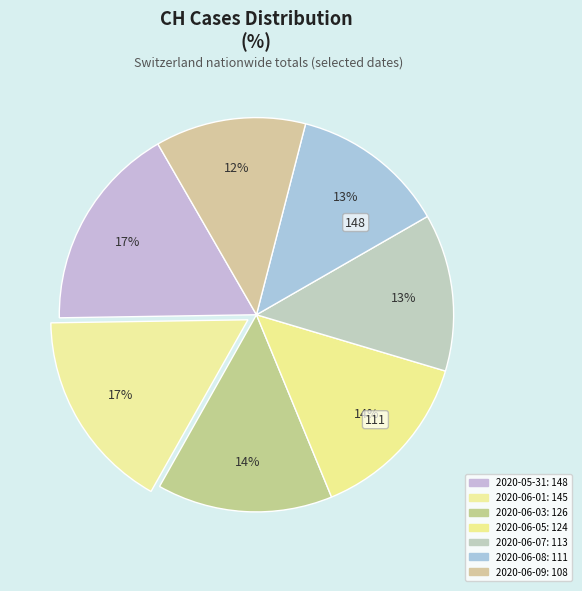

Is there a majority slice in this chart?

No